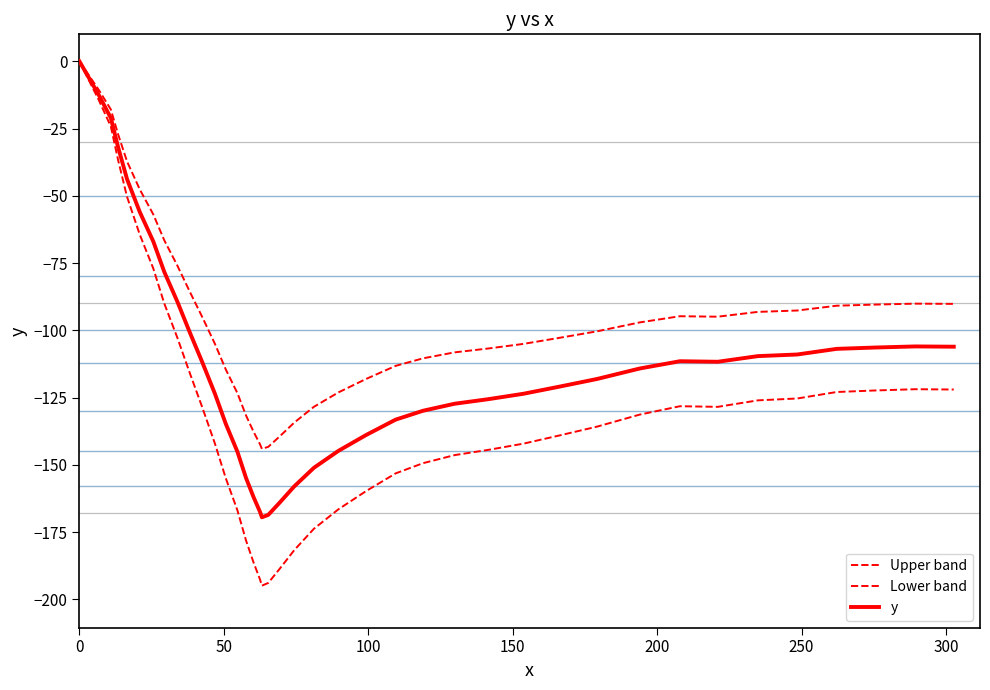

True or false: Upper band and y intersect in this chart.

False